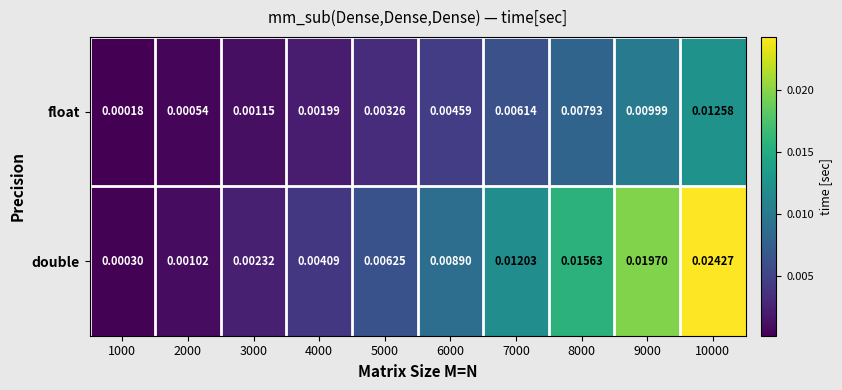

Which series has the largest range (max minus min)?

double